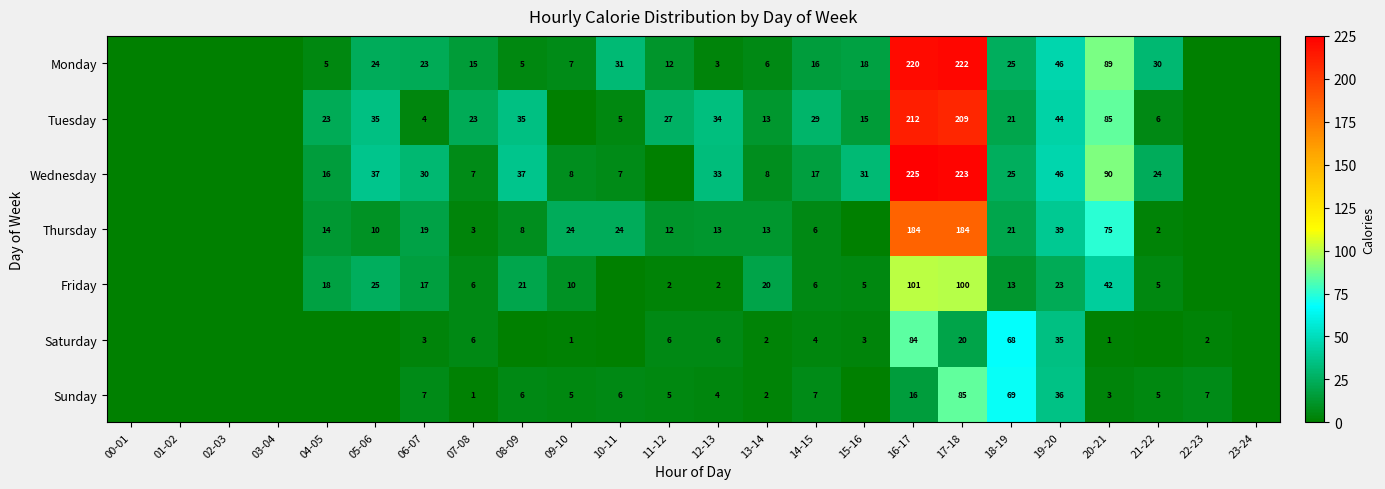

What is the spread (max minus min) of values at 06-07?

27